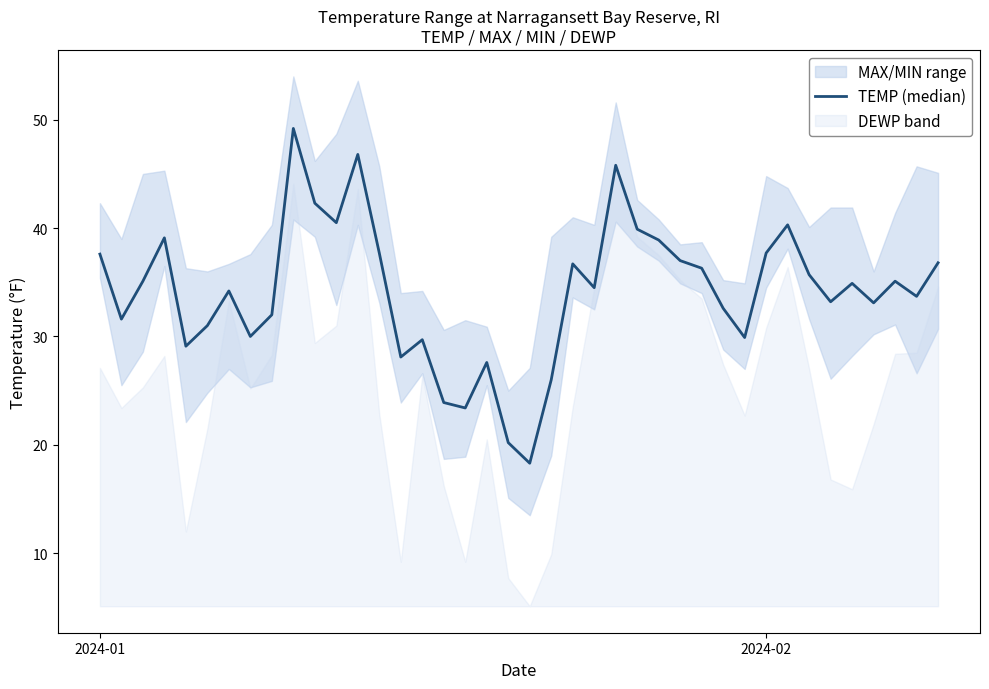

How many data points are above 34?

22